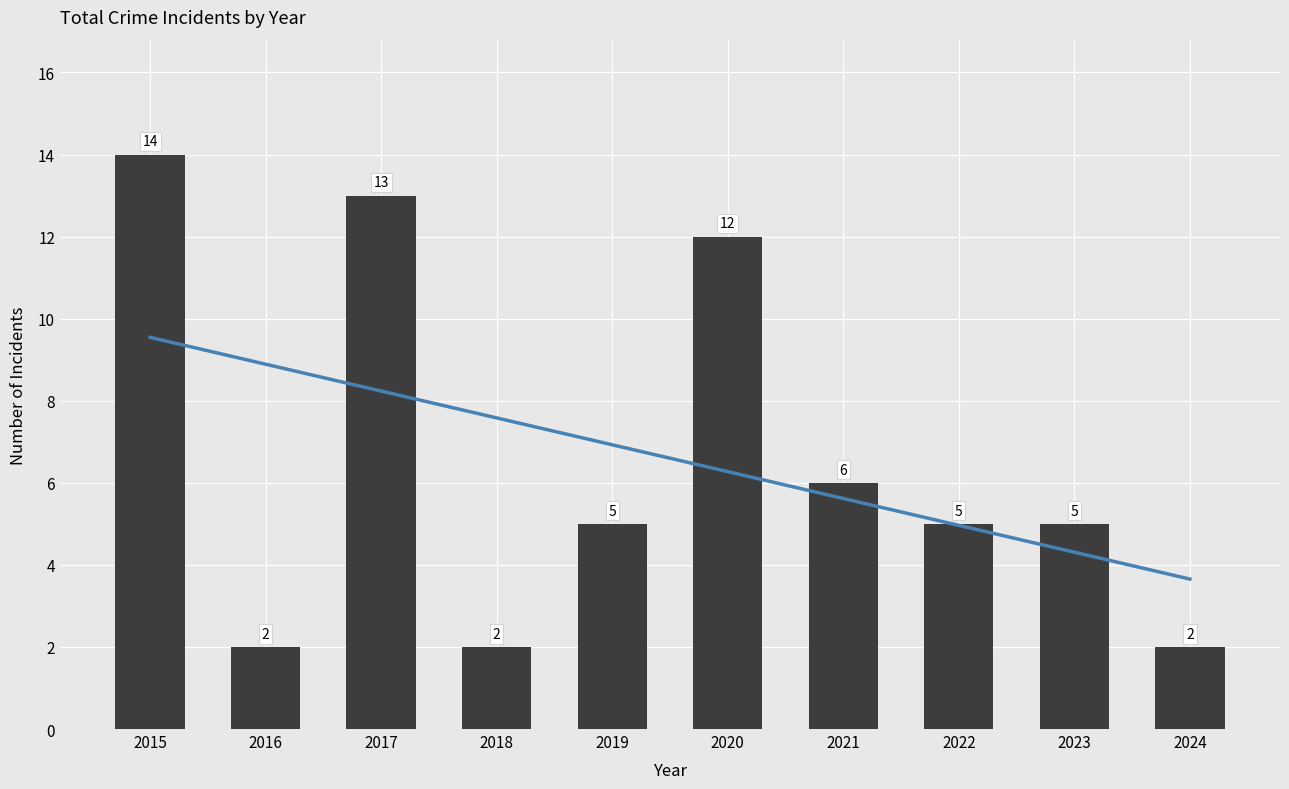

How many data points does each series have?

10